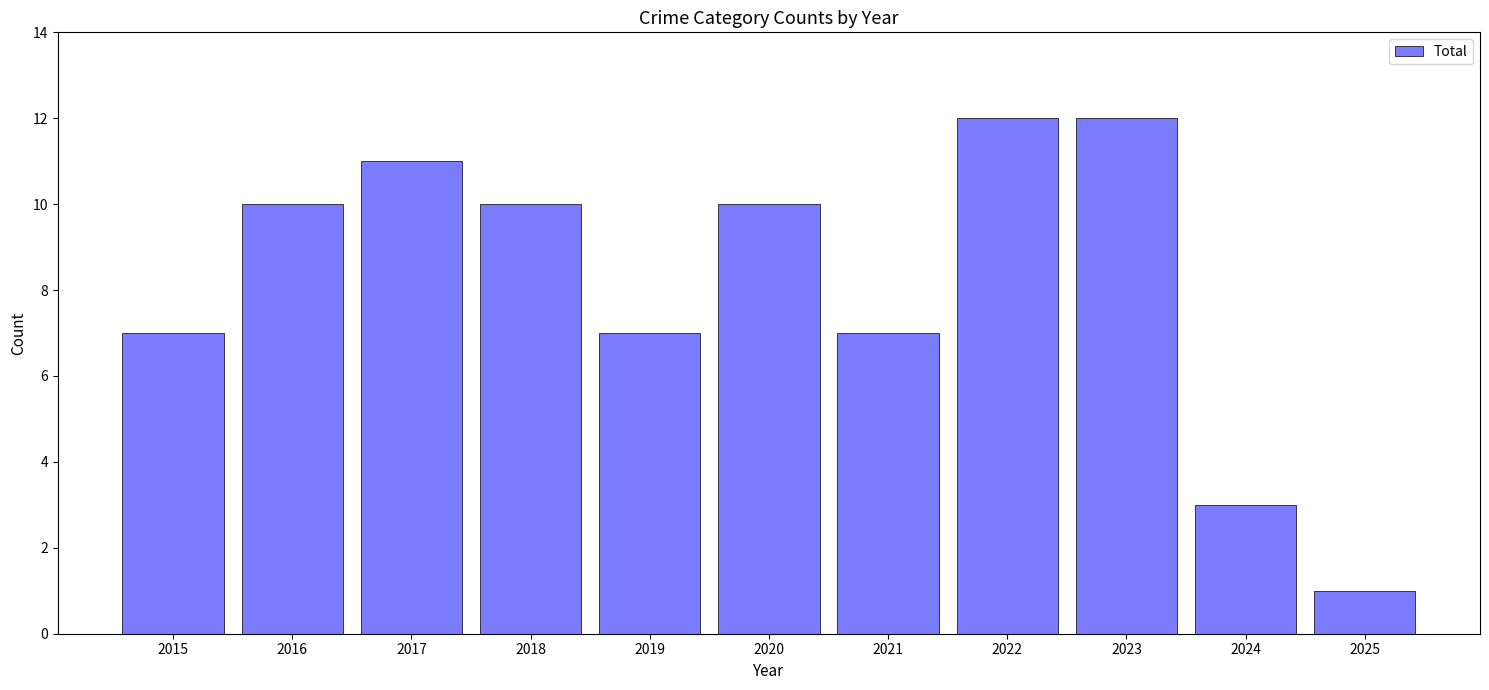

What is the sum of the values at 2022 and 2016?

22